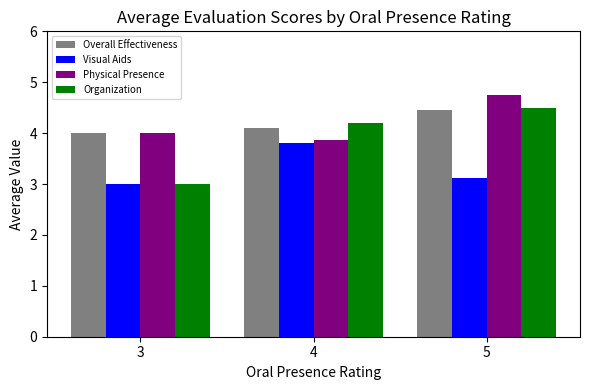

At which label does Visual Aids reach its peak?

4